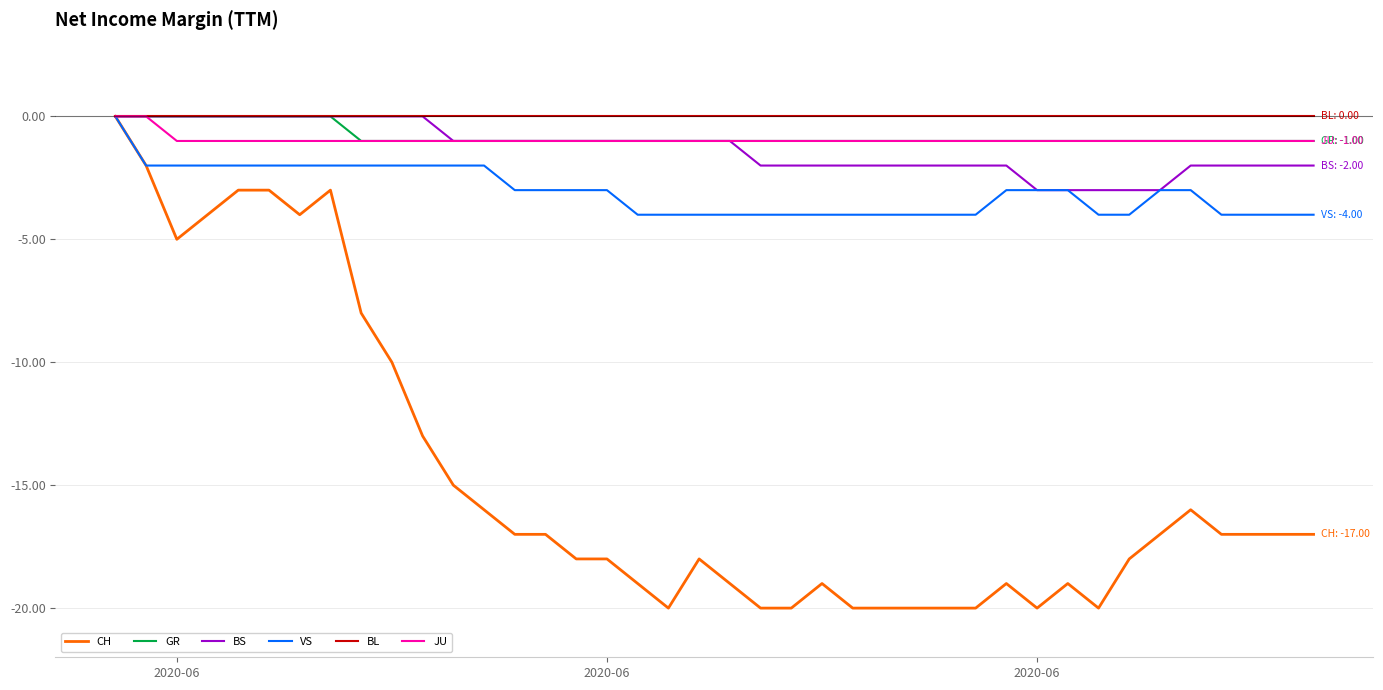

What is the smallest value displayed?

-20